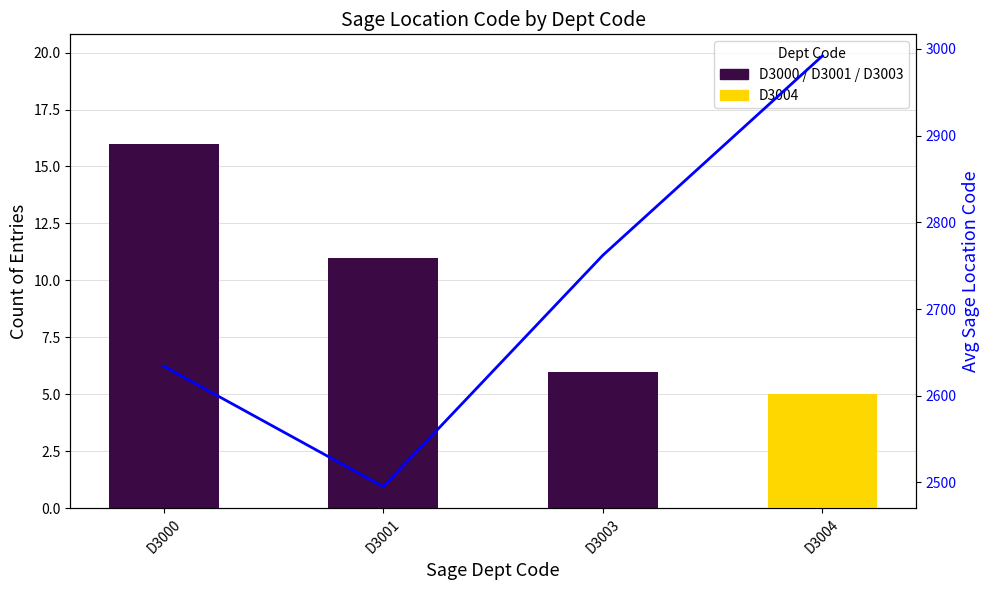

Which series has the largest total across all categories?

Avg Location Code